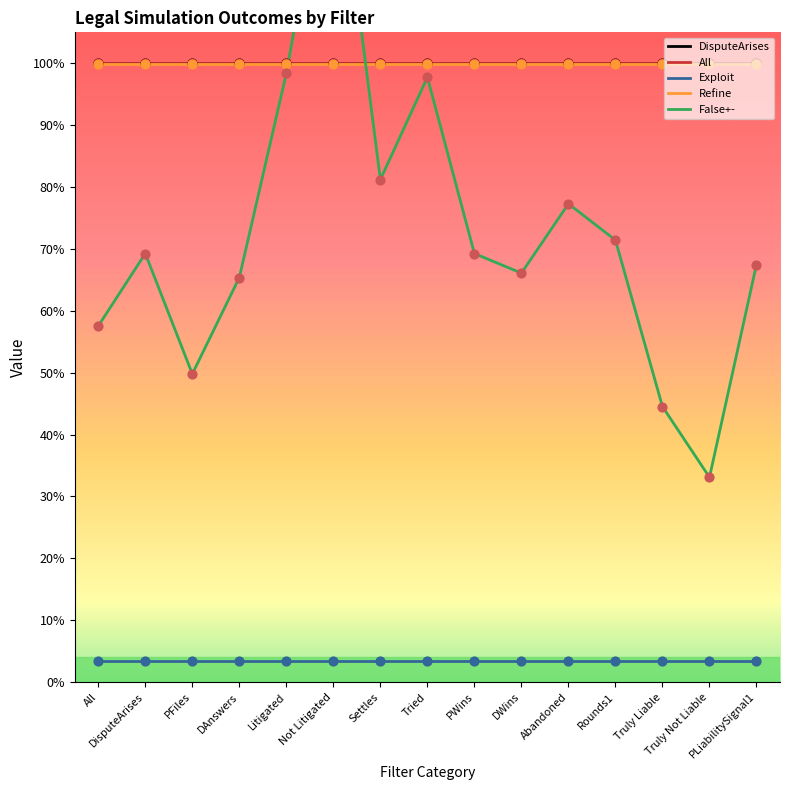

Which series has the largest total across all categories?

DisputeArises